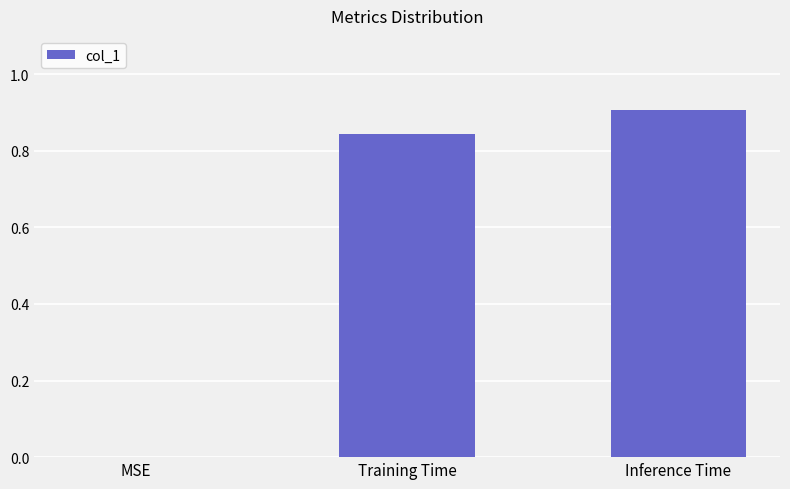

What is the difference between the values at Inference Time and Training Time?

0.1